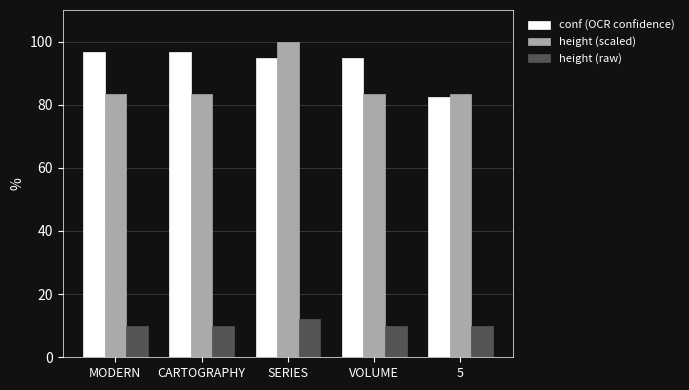

How many groups of bars are there?

5